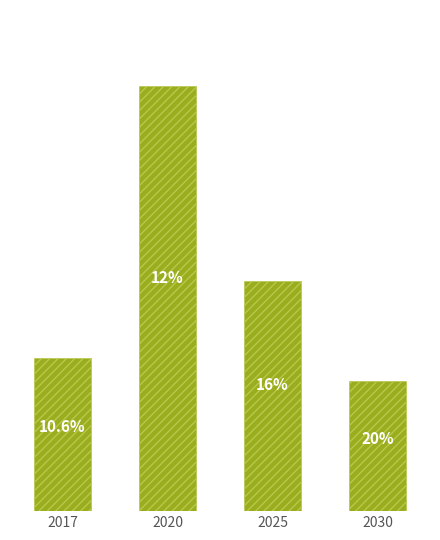

Does the chart contain any negative values?

No